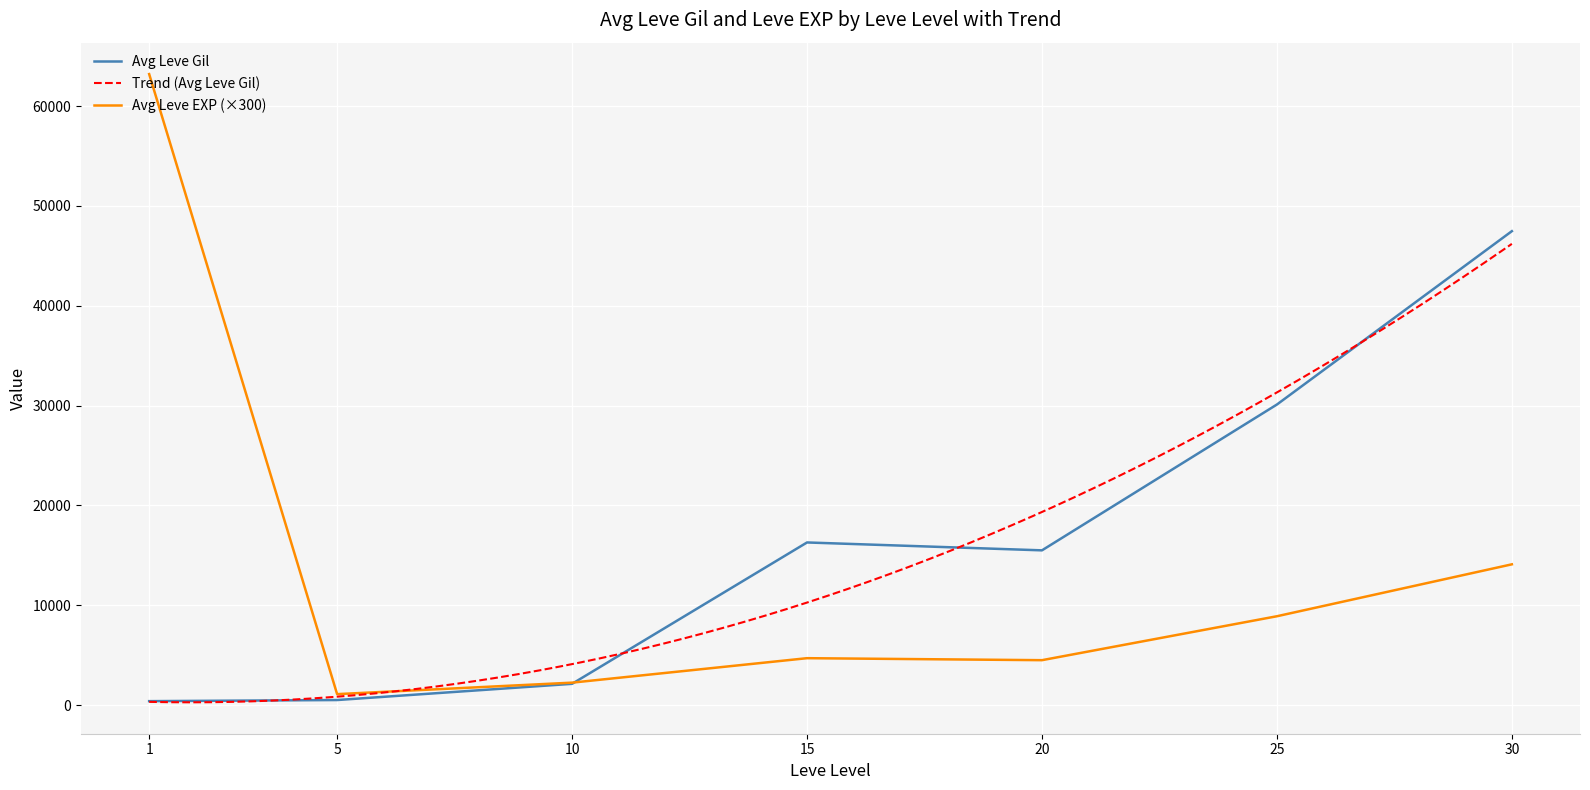

Reading left to right, what are all the values shown in this chart?

1=396.6	5=508.3	10=2131.7	15=16290.0	20=15500.0	25=30105.0	30=47467.5